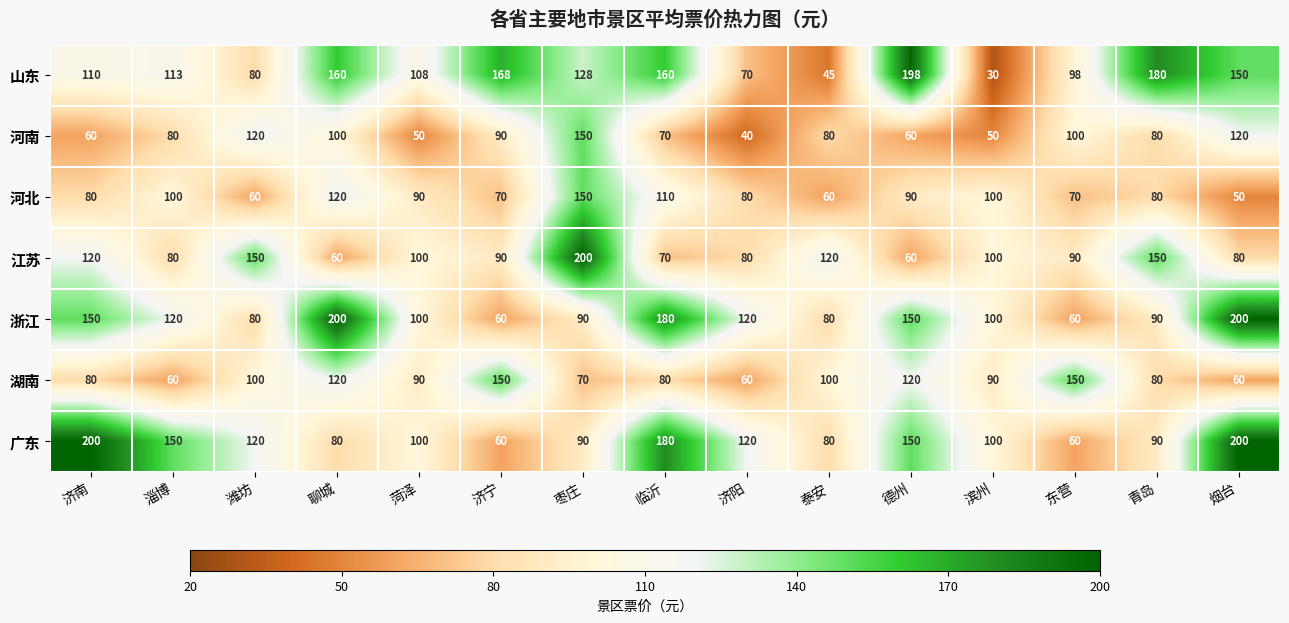

How many 河北 values are between 70 and 100?

9